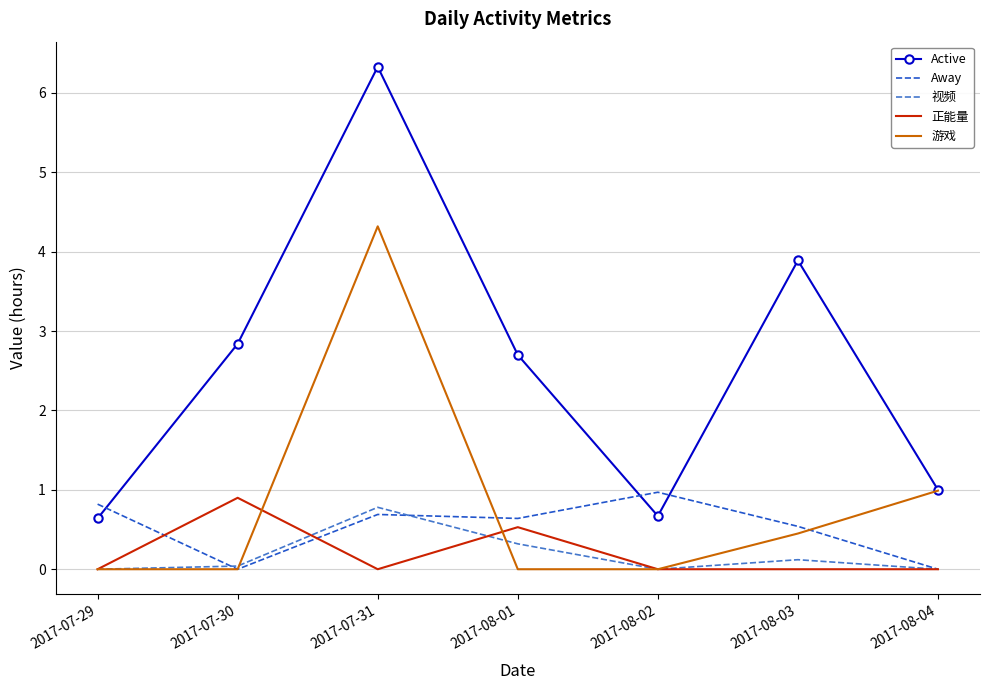

Which label corresponds to the largest value in the chart?

2017-07-31